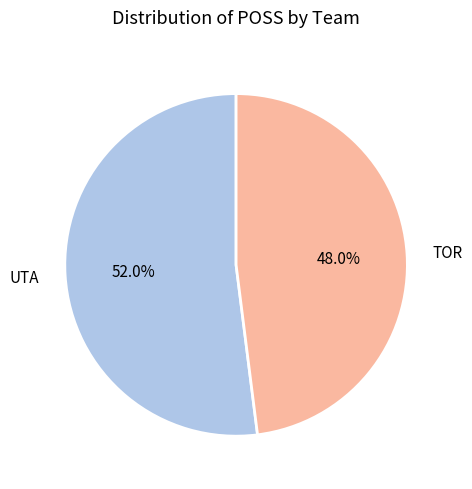

Rank the categories by value from highest to lowest.

UTA, TOR